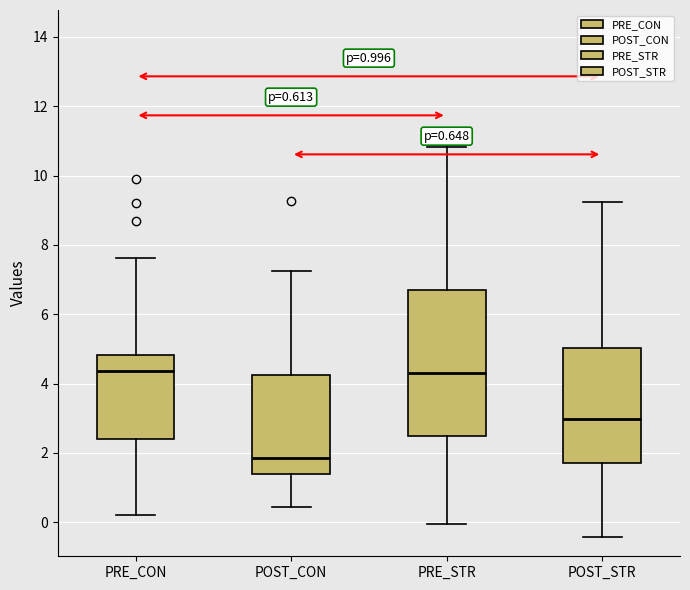

Which box is the tallest, from its lower edge to its upper edge?

PRE_STR